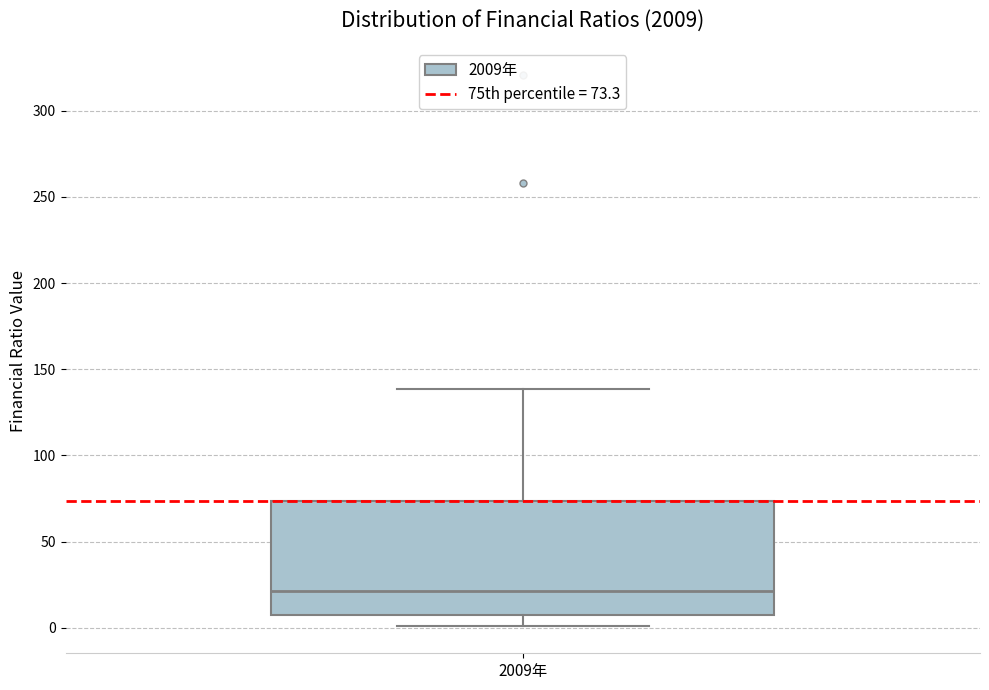

Read this box plot against the y-axis: the position of the median line, the range covered by the box, and the ends of both whiskers. The values are not printed on the chart, so give them approximately, as read against the axis.

median 20, box 10 to 75, whiskers 0 to 140